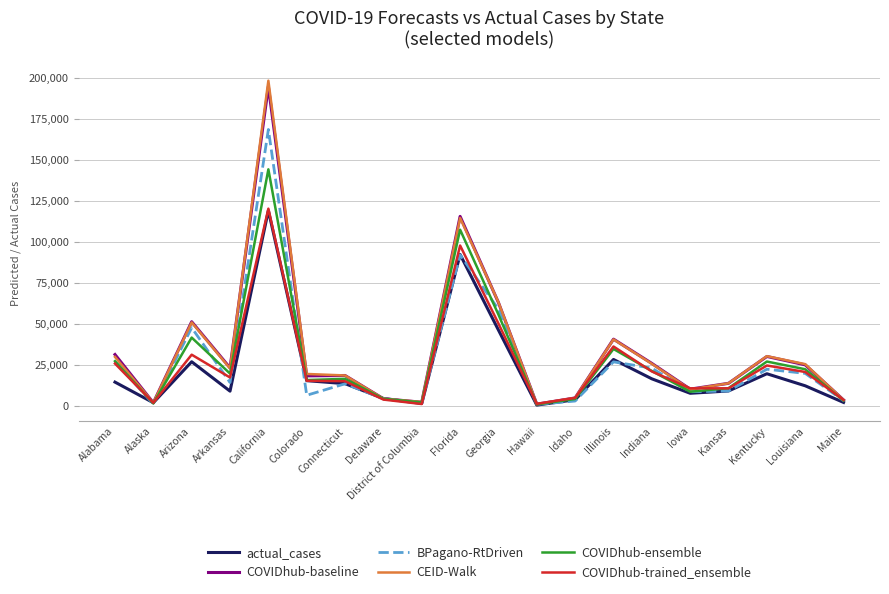

Where do COVIDhub-trained_ensemble and CEID-Walk first cross each other?

Alabama and Alaska